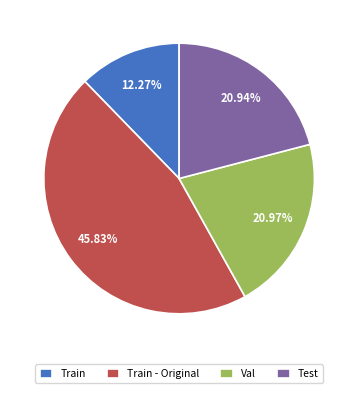

How many segments does this pie chart have?

4